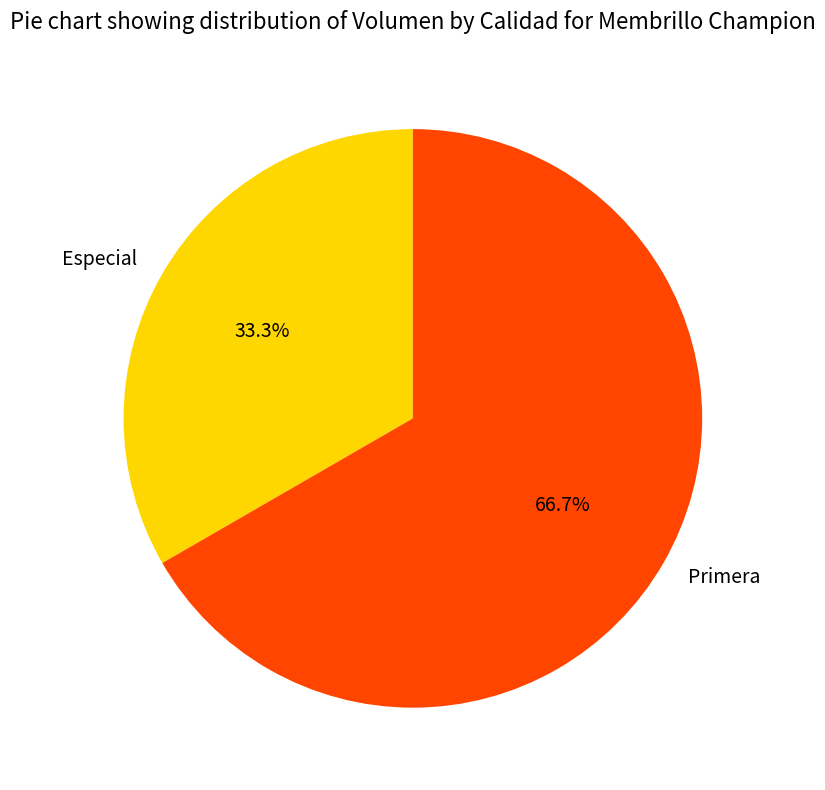

Approximately how many times larger is the value at Primera compared to Especial?

2.0